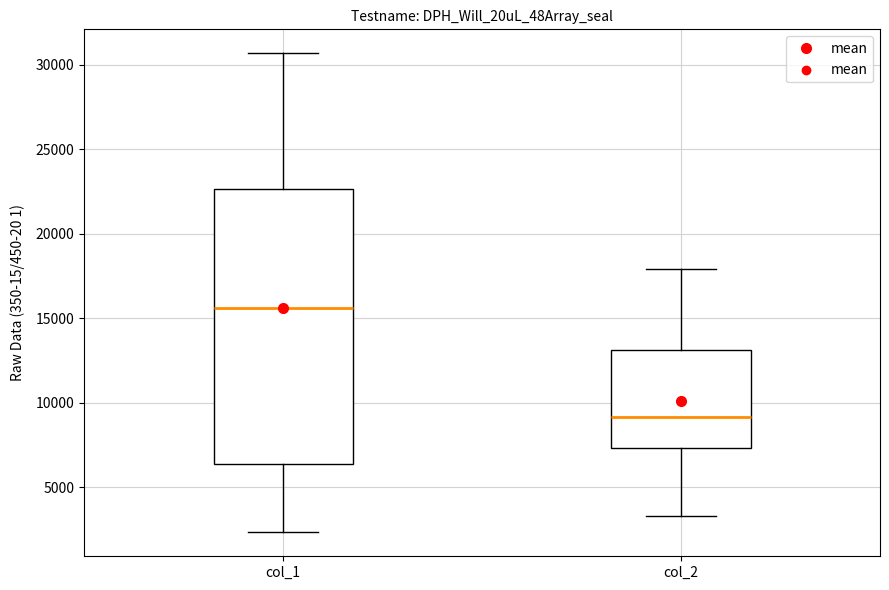

Reading left to right, read every box against the y-axis: the position of its median line, the range the box covers, and the ends of its whiskers. The values are not printed on the chart, so give them approximately, as read against the axis.

col_1: median 15500, box 6500 to 22500, whiskers 2500 to 30500
col_2: median 9000, box 7500 to 13000, whiskers 3500 to 18000